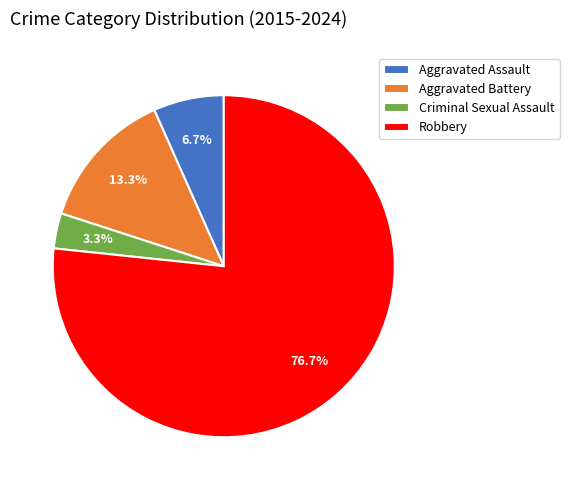

To the nearest percent, what is the average slice percentage?

25%